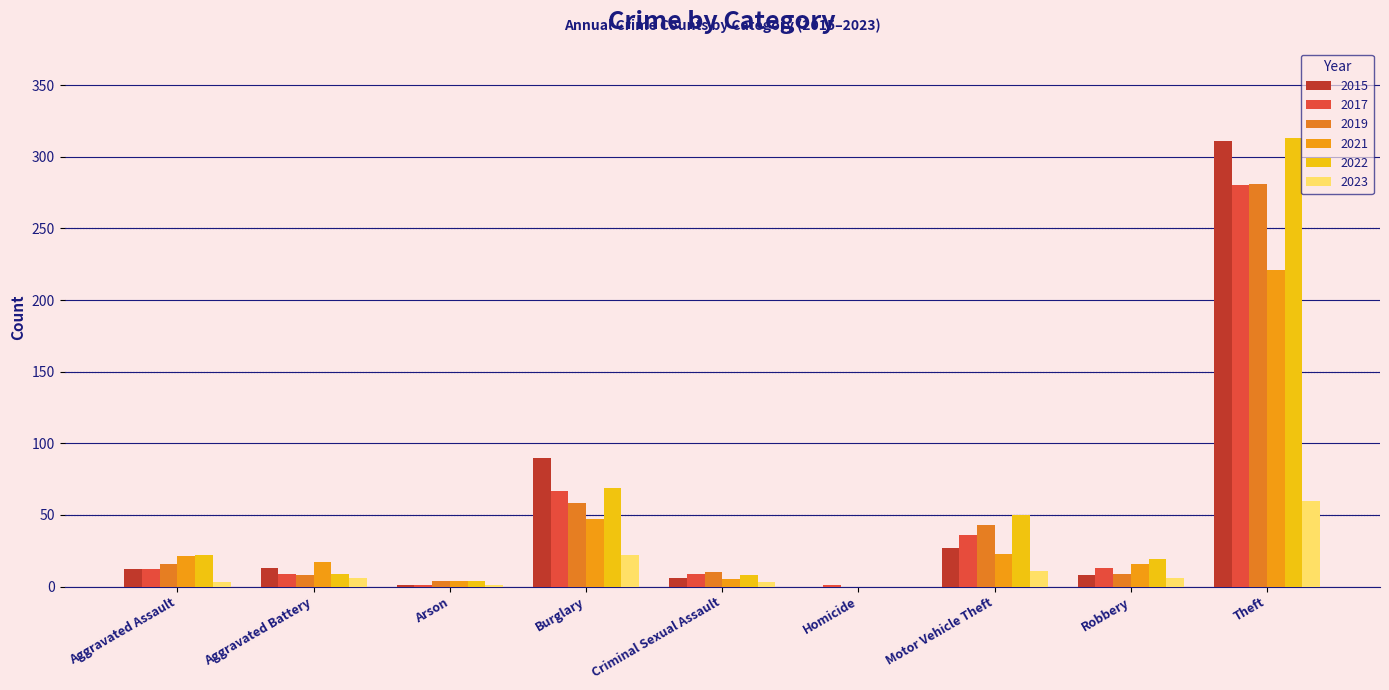

Are the bars horizontal?

No